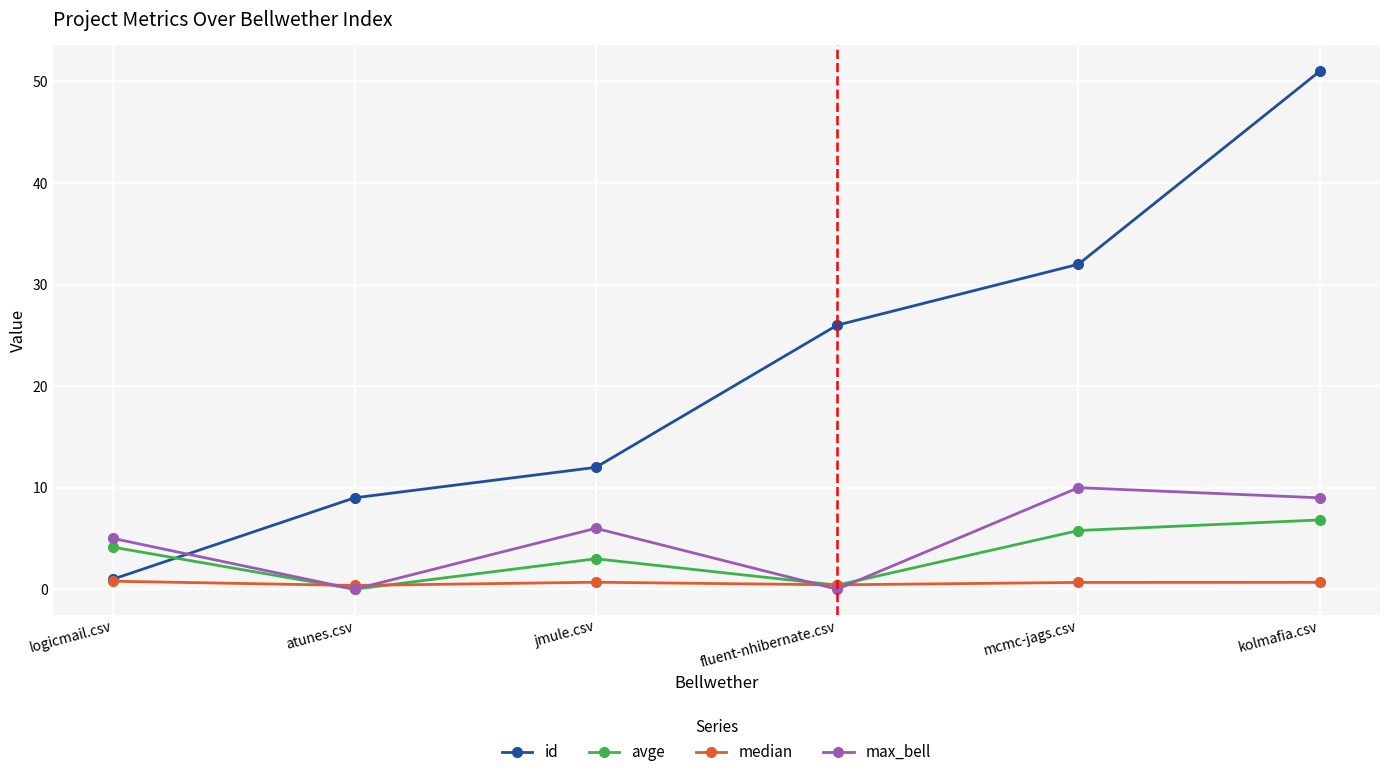

How many times do avge and id cross each other?

1